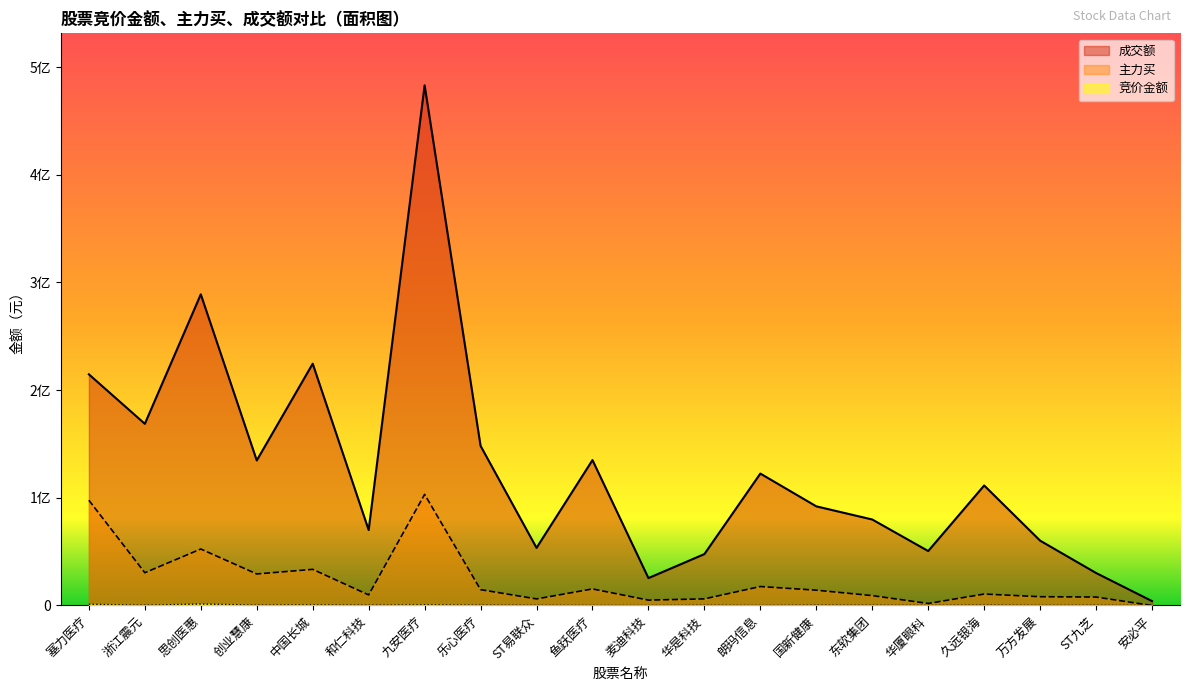

What value does the 竞价金额 series have at 乐心医疗?

299200